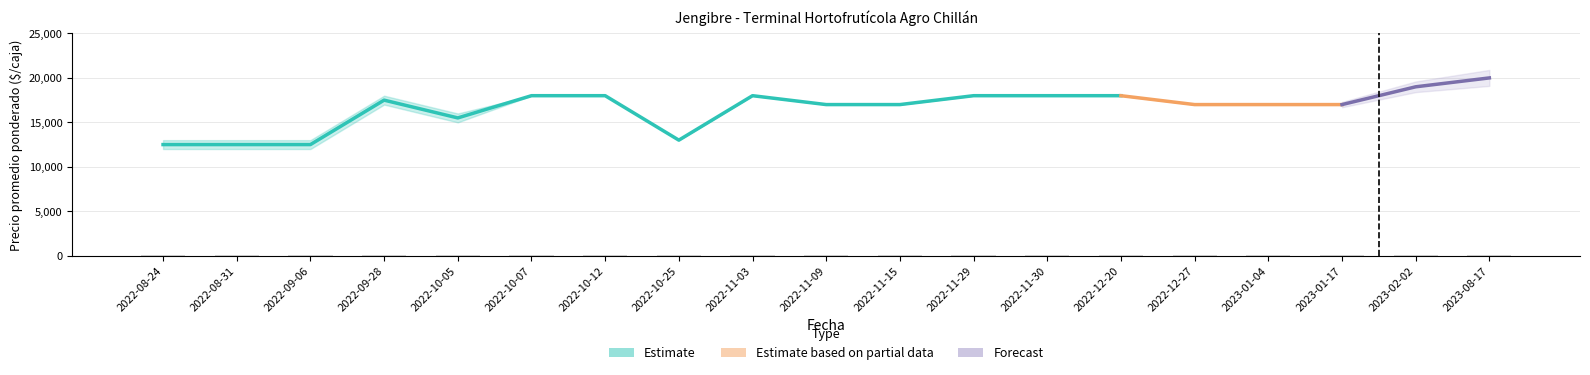

What is the value of the Precio mínimo bar at the 5th from the left?

15000